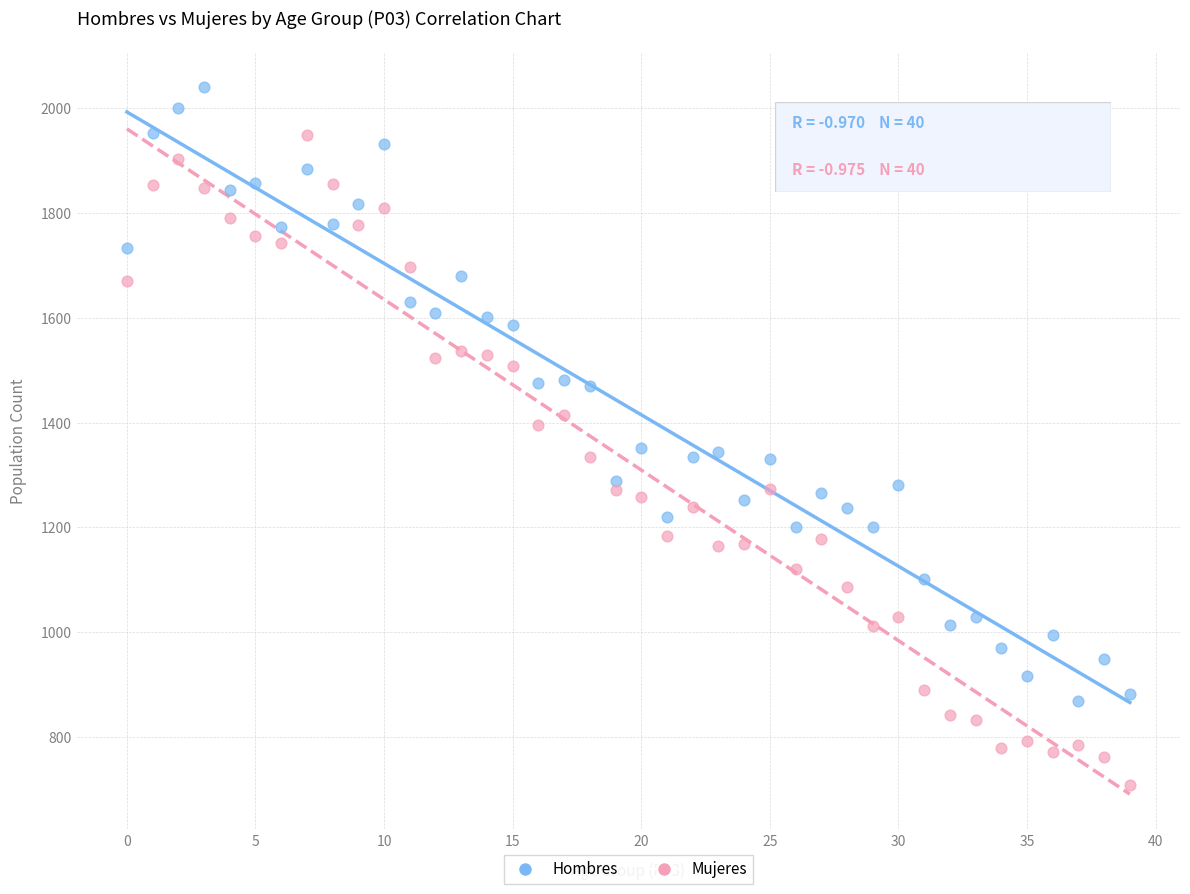

Which series contains the lowest Y value?

Mujeres